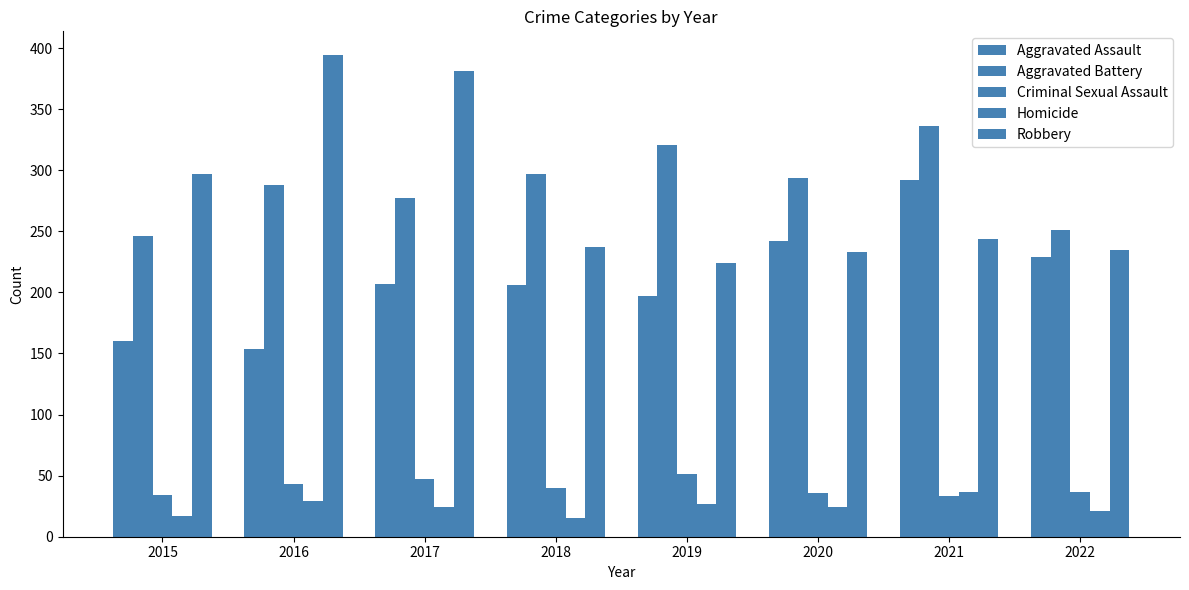

How many groups of bars are there?

8